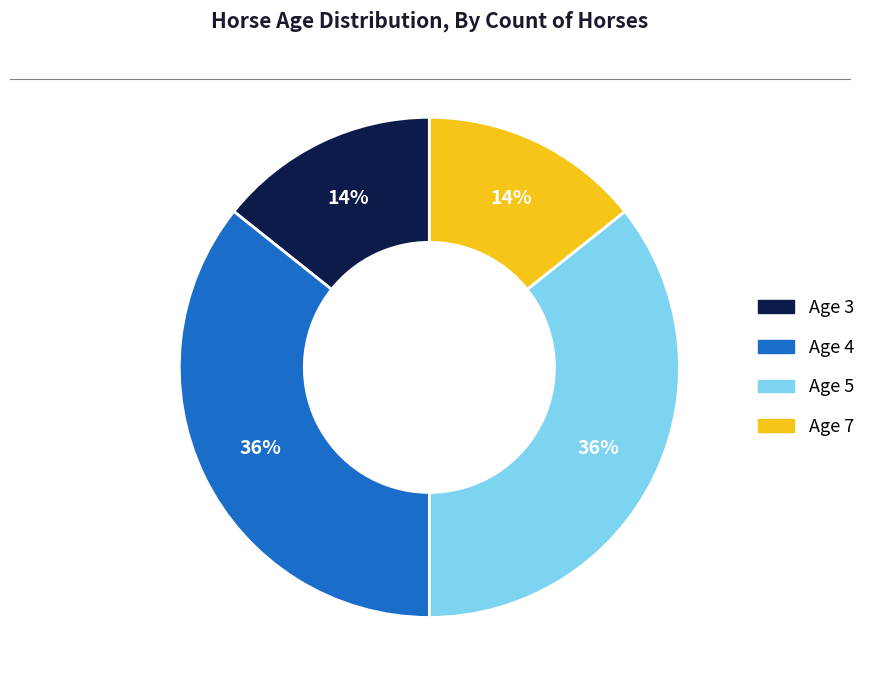

True or false: Age 4 accounts for 36% of the total.

True